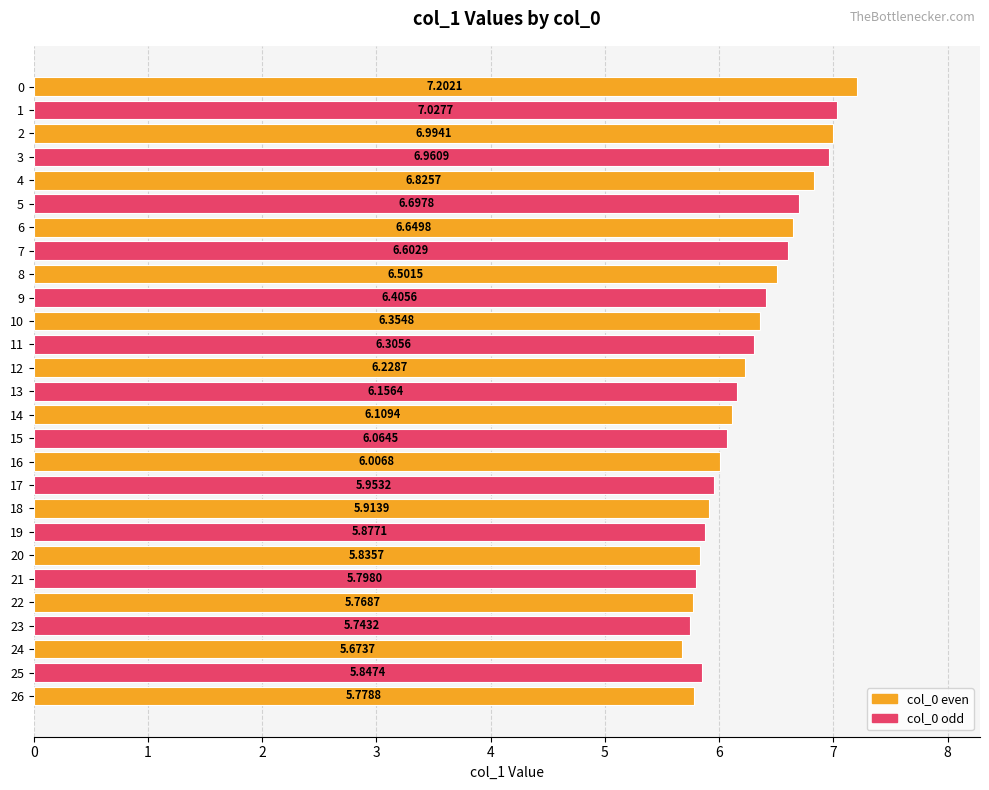

What is the sum of all values?

169.3